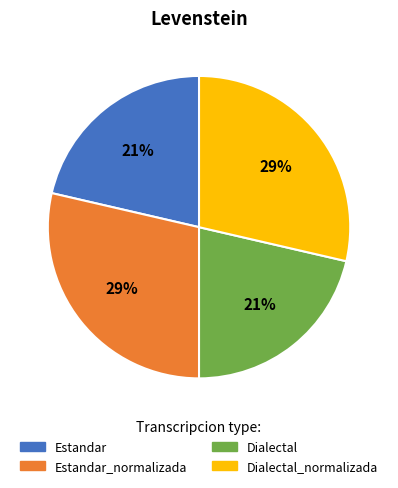

The Estandar slice represents 21% of the pie. True or false?

True